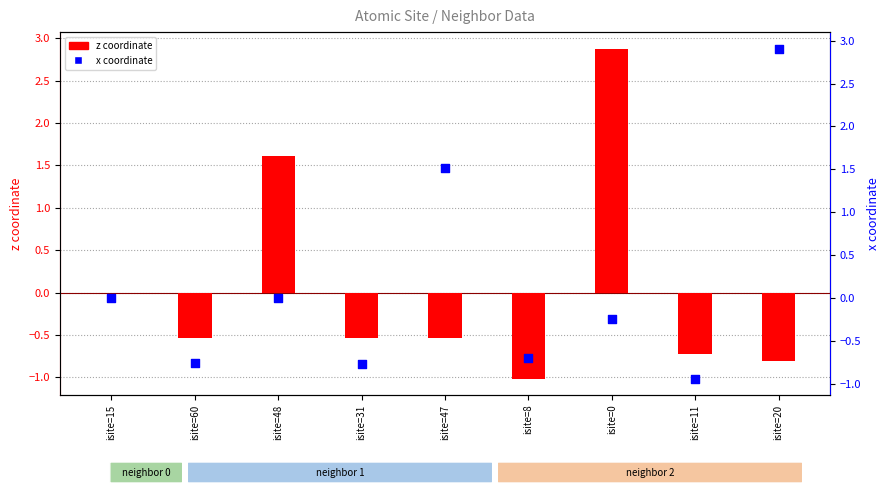

Which series contains the highest Y value?

x coordinate